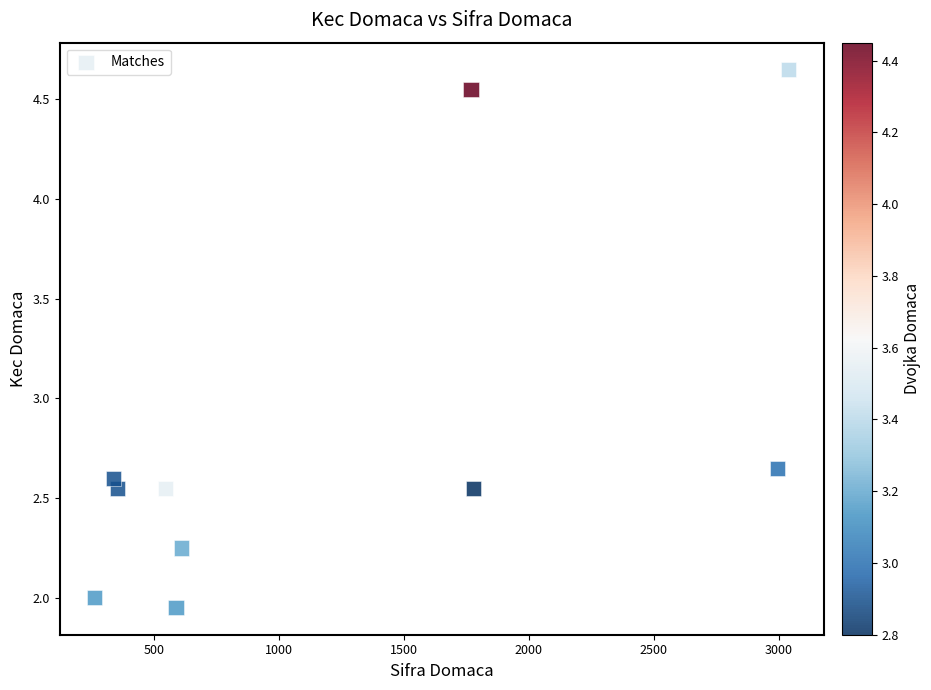

What is the average X value?

1228.6